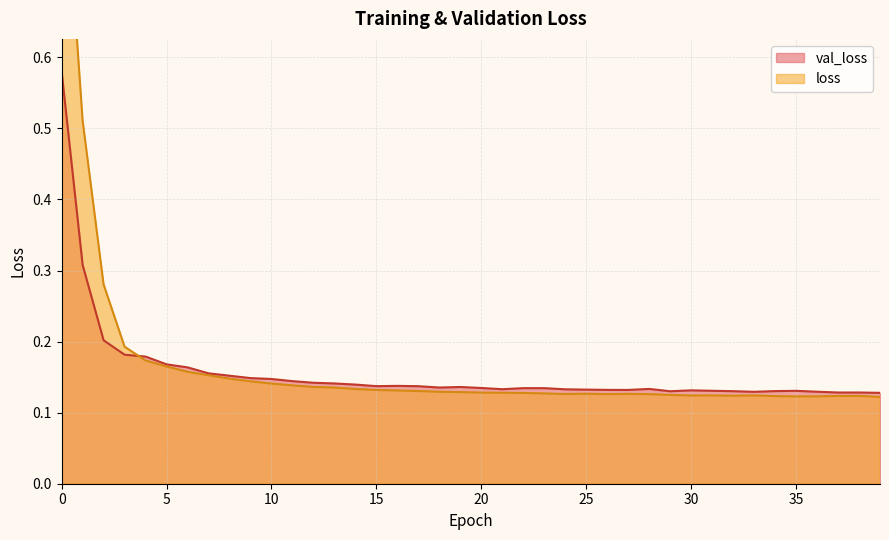

What is the spread (max minus min) of values at 2?

0.1